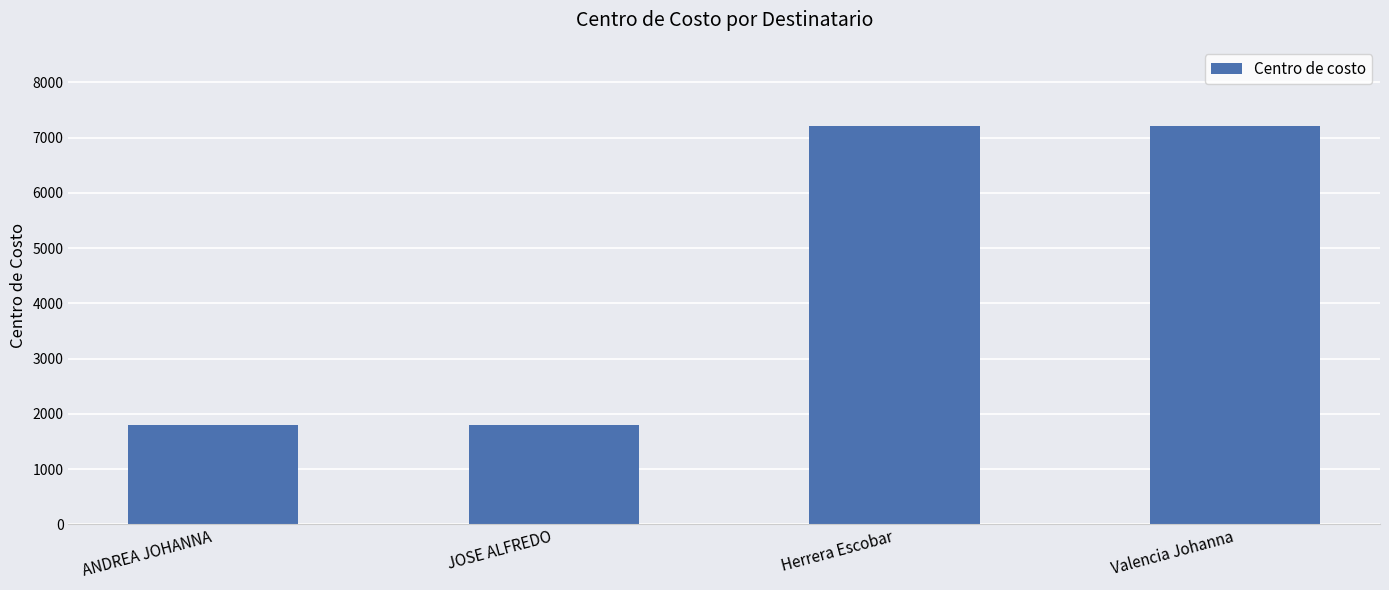

What is the greatest value displayed?

7202